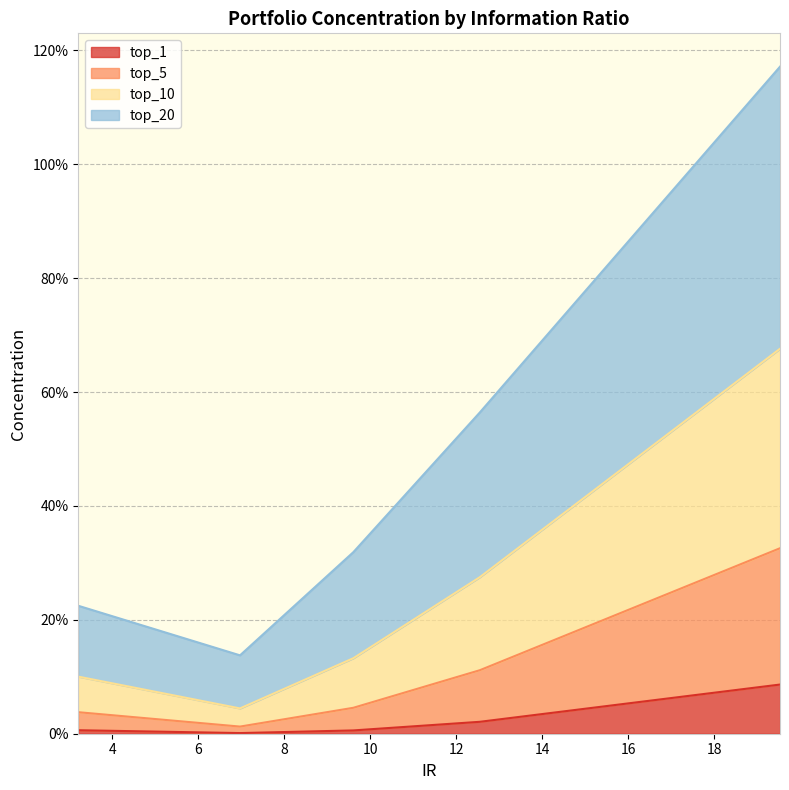

Which has a higher value, 9.60456844049856 or 3.20781539500184?

3.20781539500184